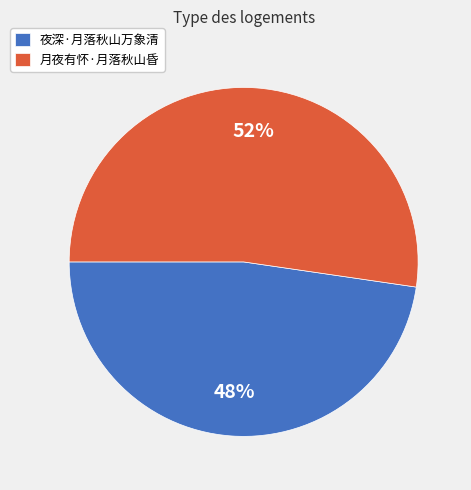

How many segments does this pie chart have?

2